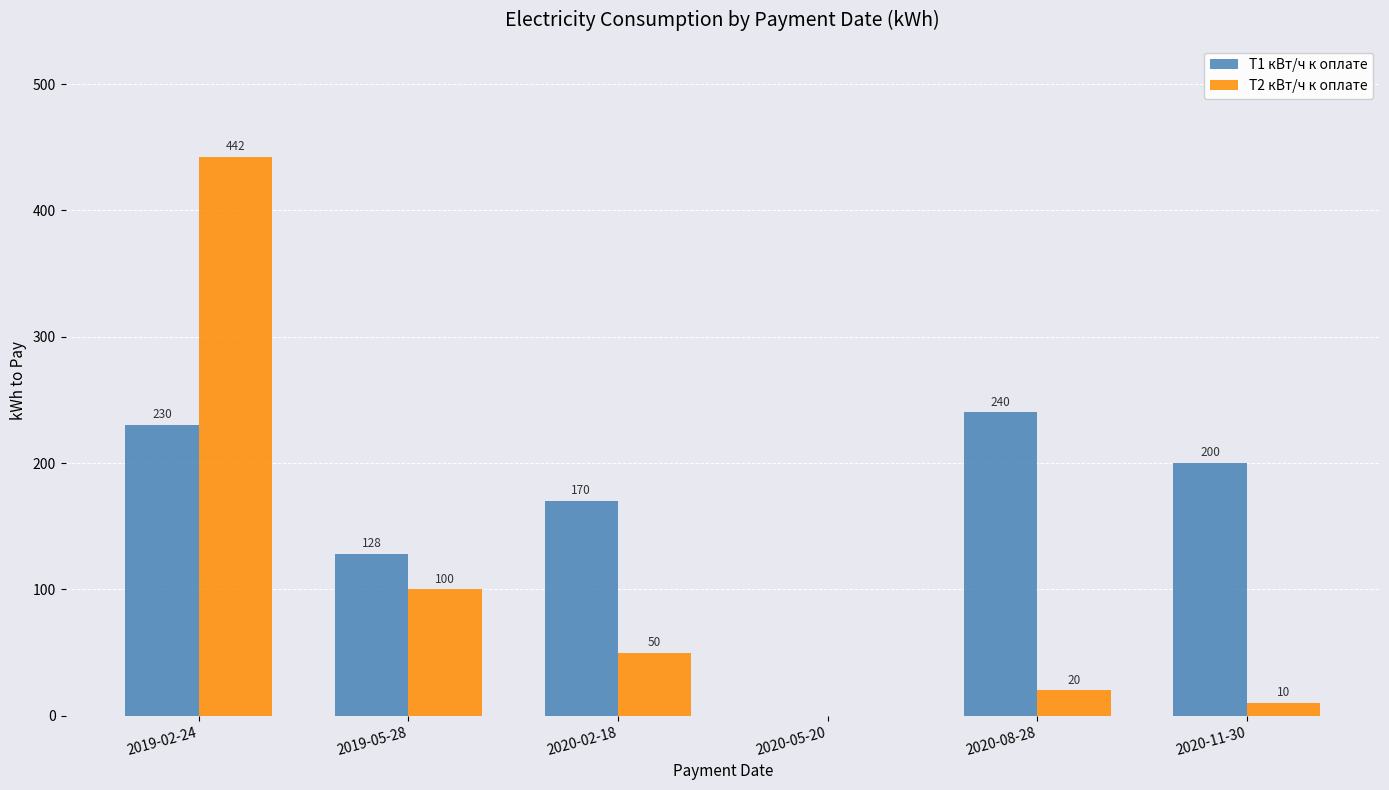

Count the number of categories in the chart.

6